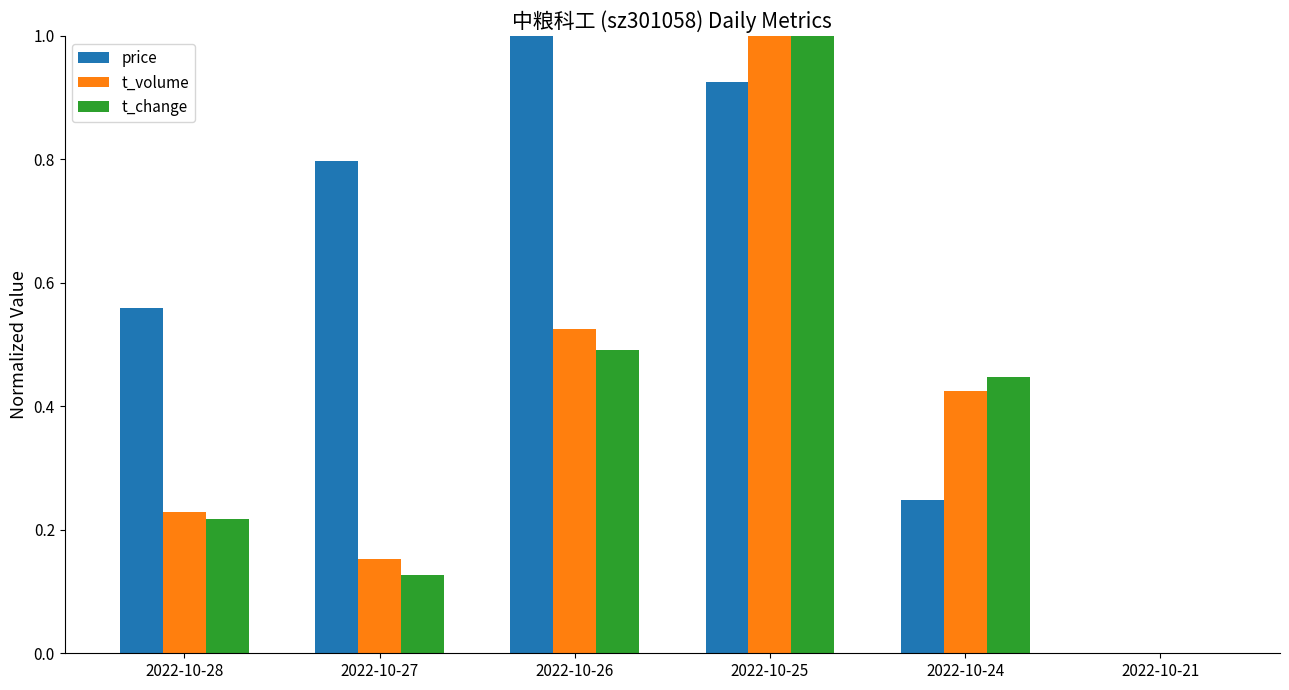

The value of t_volume at 2022-10-21 is 0.6. True or false?

False